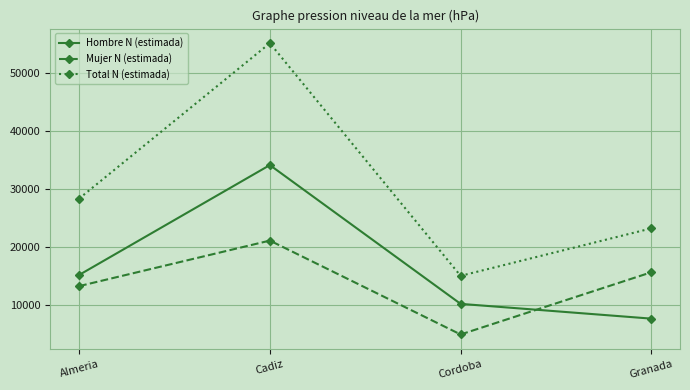

In Hombre N (estimada), how many points are higher than both neighbors (excluding endpoints)?

1